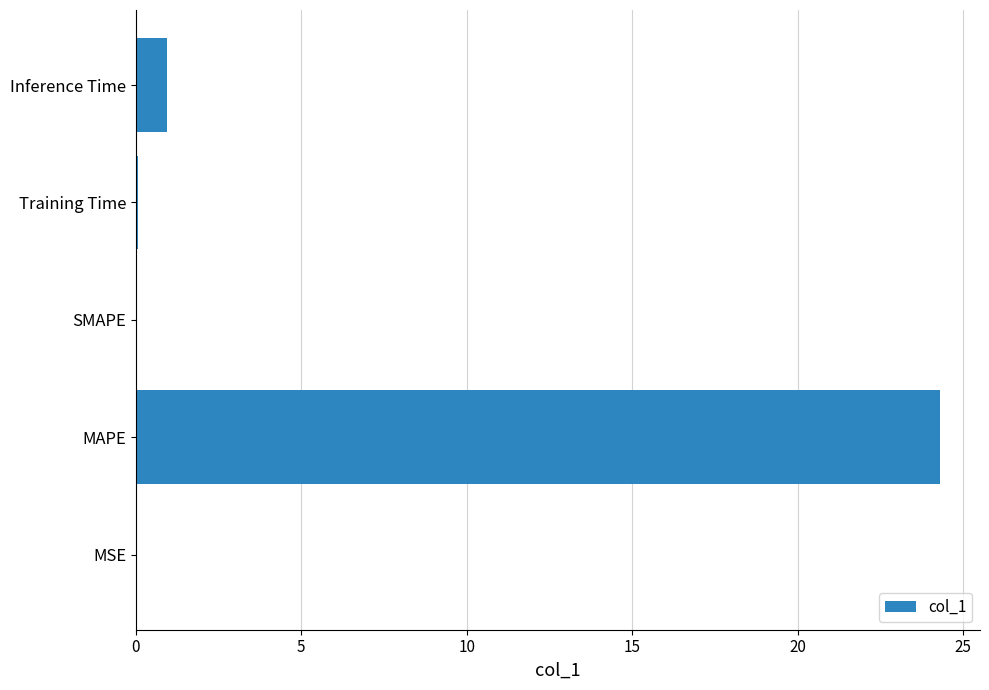

What is the sum of the values at SMAPE and Inference Time?

1.0